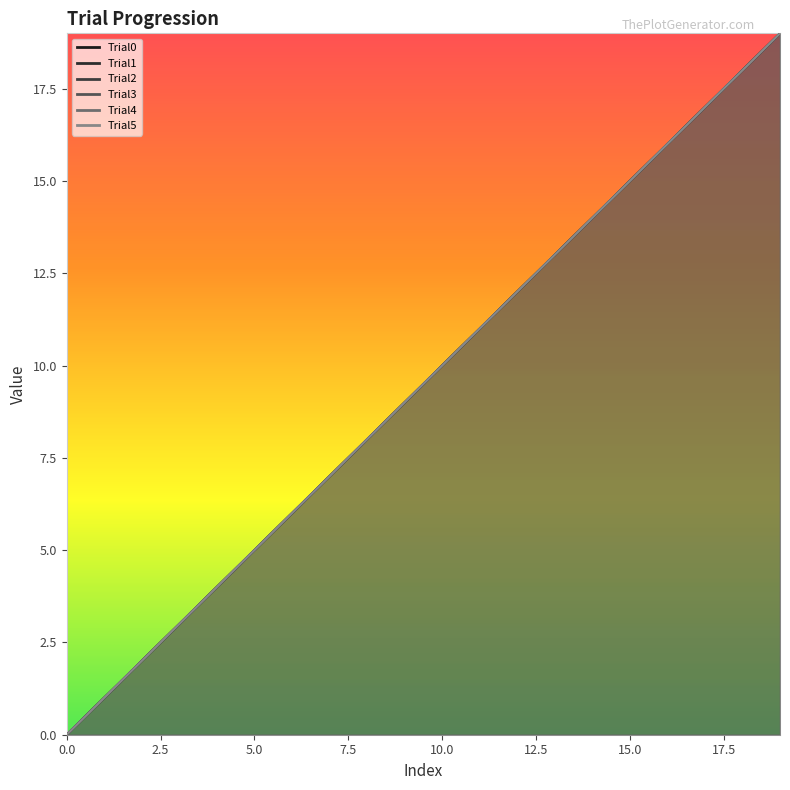

How many data points in Trial3 are above 10?

9